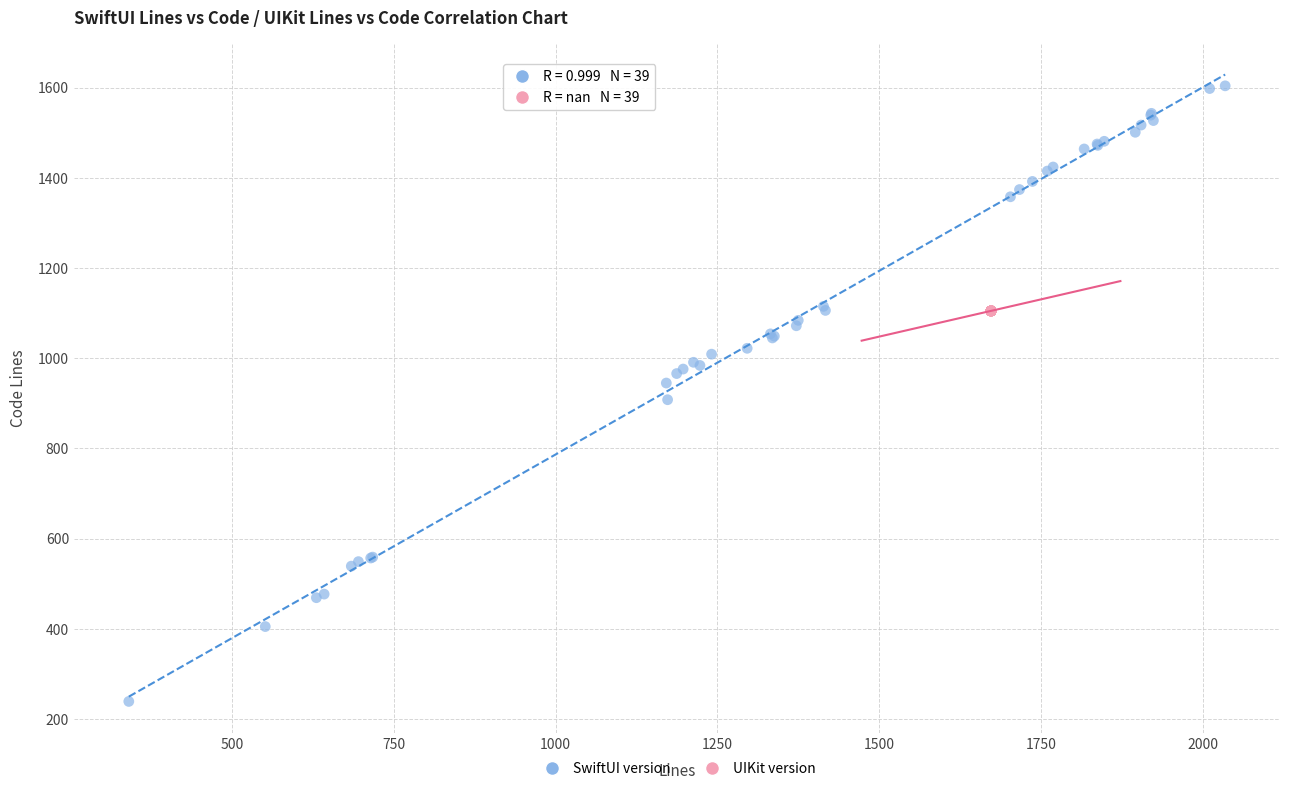

Which series reaches the maximum Y coordinate?

SwiftUI version